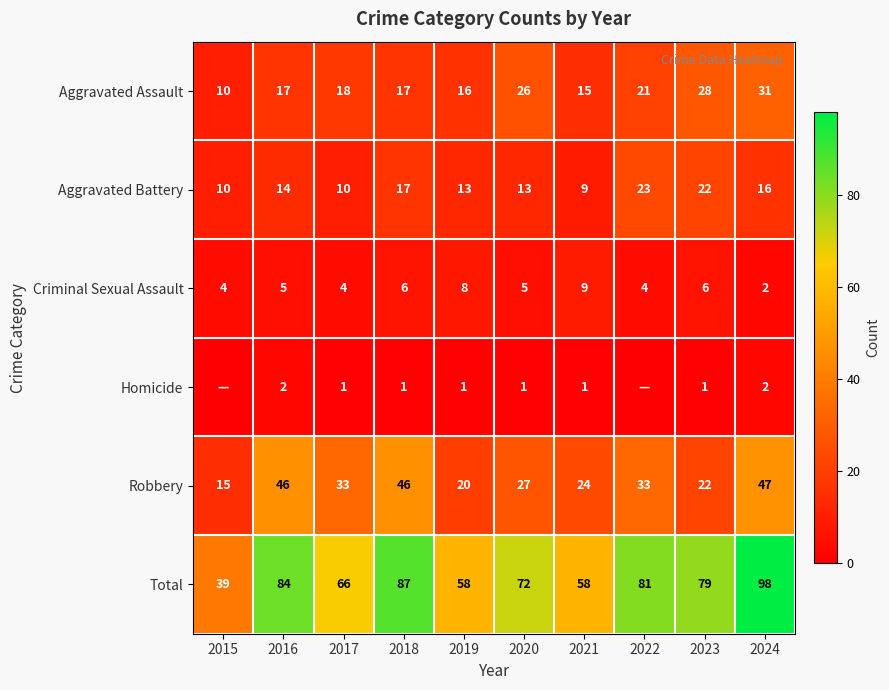

What is the total value across all series at 2020?

144